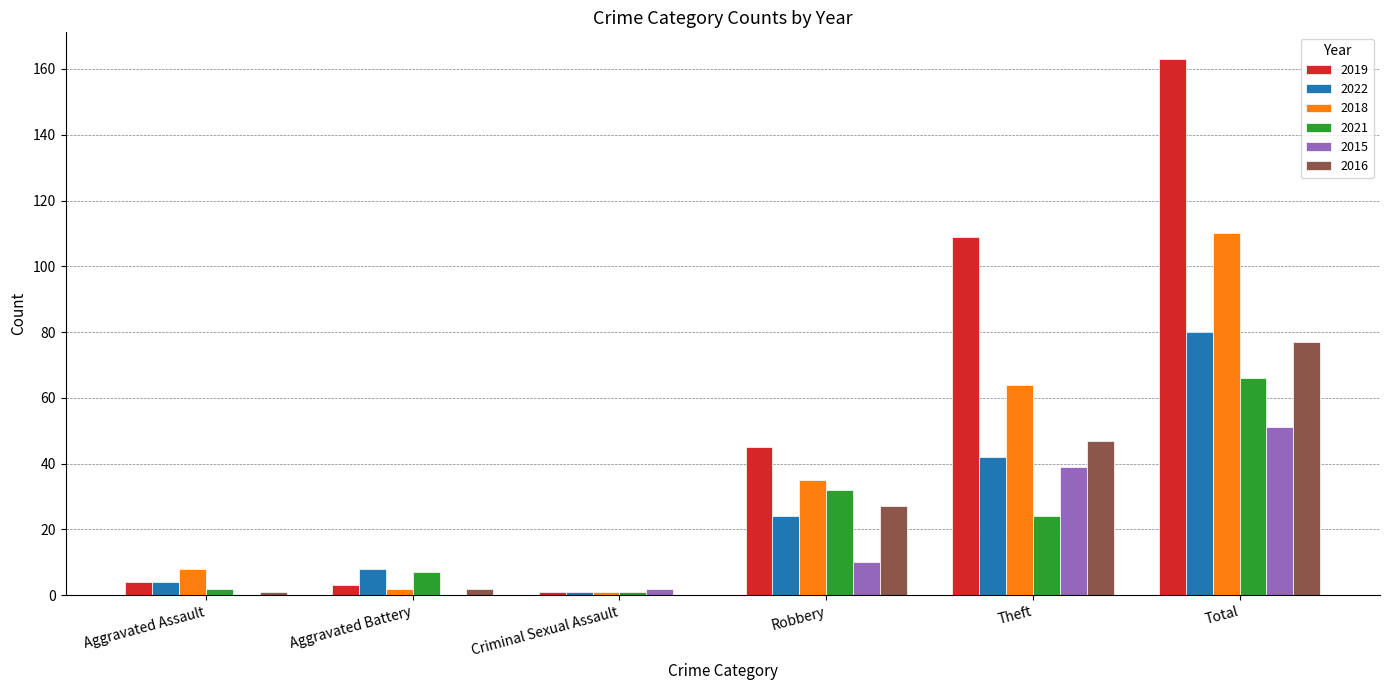

At which label does 2018 reach its peak?

Total